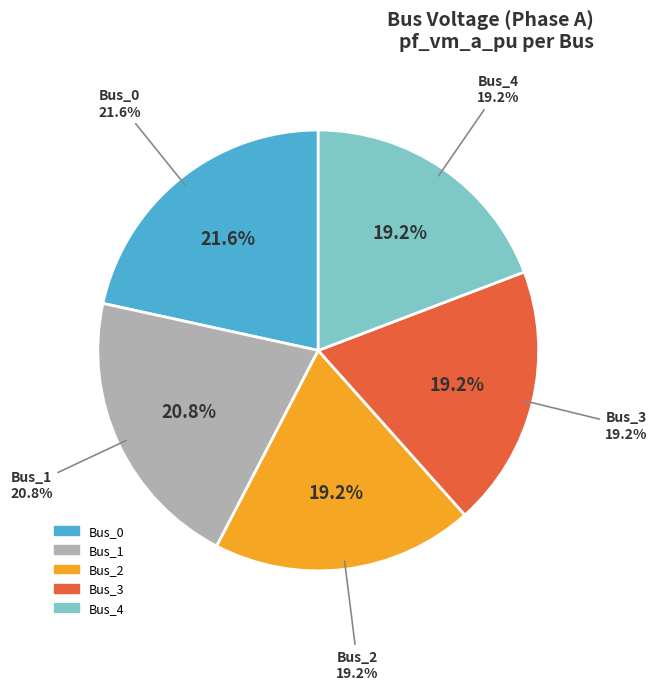

What percentage do Bus_0 and Bus_3 together represent?

40.8%